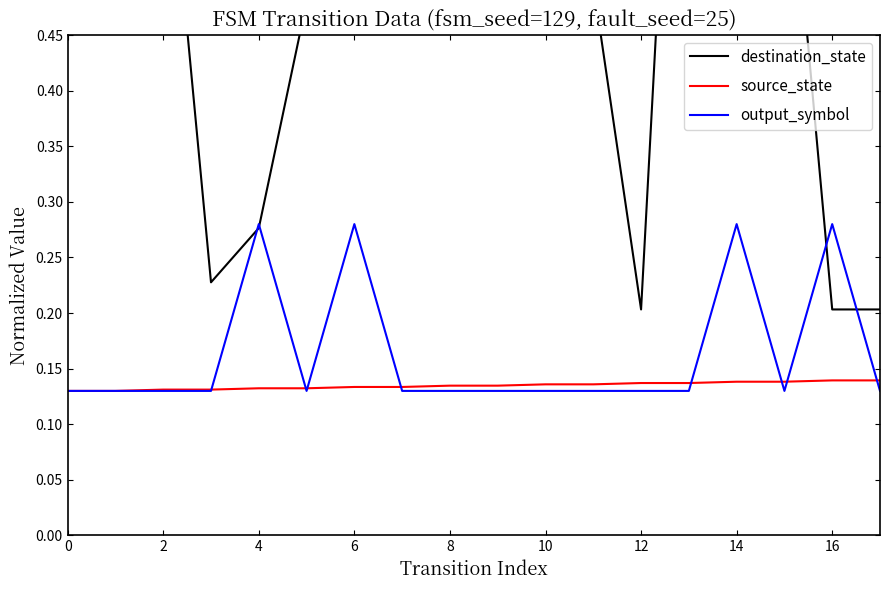

Reading left to right, what are all the values shown in this chart?

destination_state: 0.6	0.8	0.7	0.2	0.3	0.5	1.0	0.8	0.5	0.5	0.9	0.5	0.2	1.0	0.5	0.7	0.2	0.2
source_state: 0.1	0.1	0.1	0.1	0.1	0.1	0.1	0.1	0.1	0.1	0.1	0.1	0.1	0.1	0.1	0.1	0.1	0.1
output_symbol: 0.1	0.1	0.1	0.1	0.3	0.1	0.3	0.1	0.1	0.1	0.1	0.1	0.1	0.1	0.3	0.1	0.3	0.1